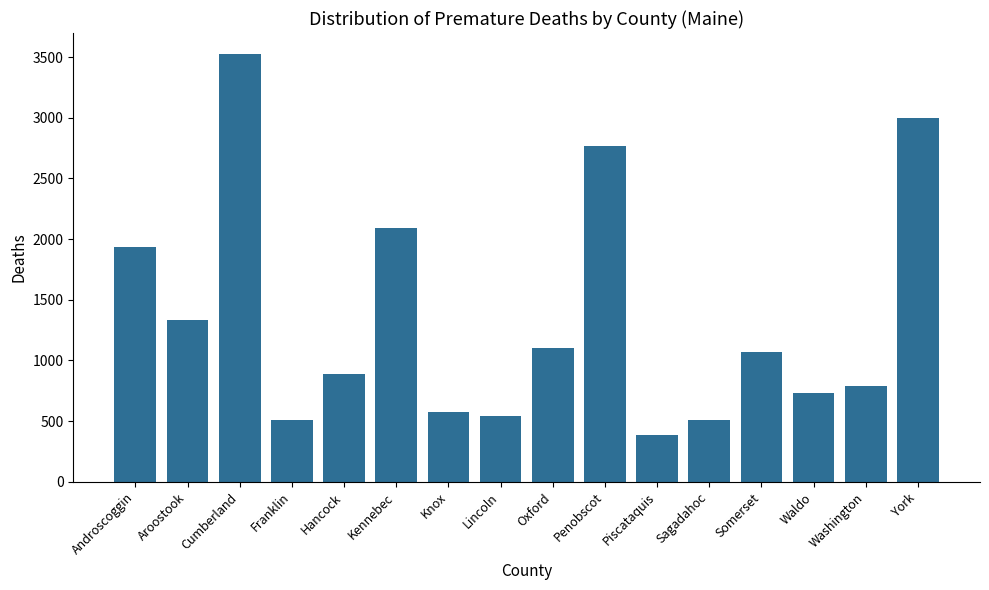

What is the ratio of the value at Piscataquis to the value at Lincoln?

0.7